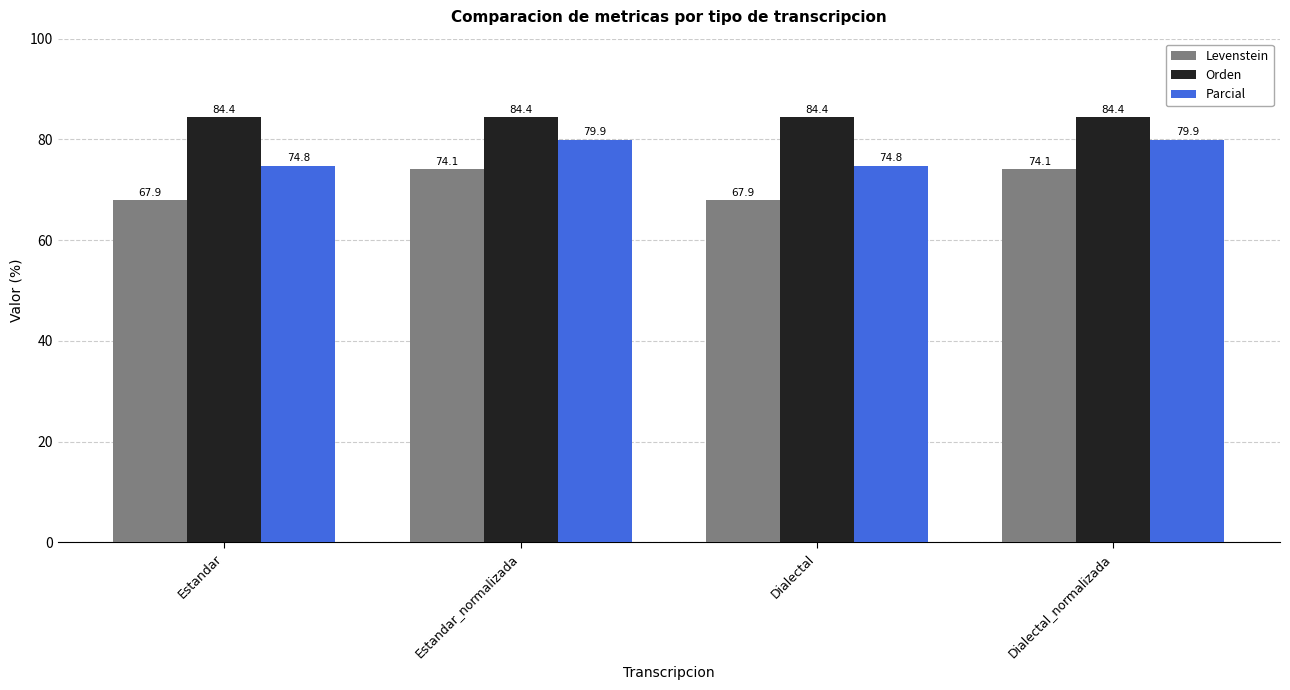

What position from the right is Estandar?

4